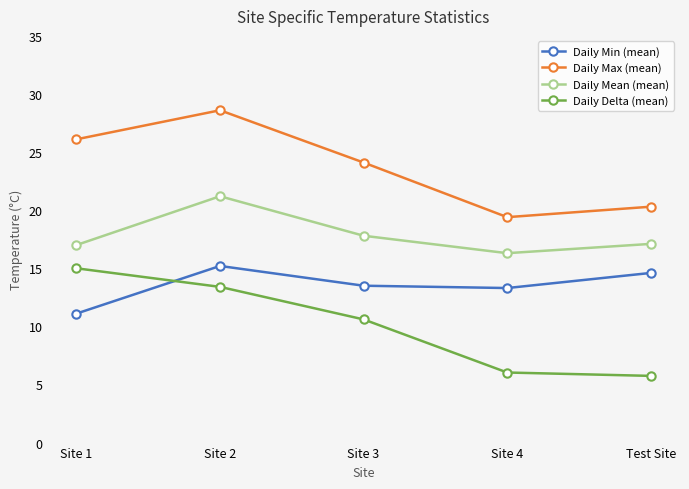

Is it true that Daily Delta (mean) equals 6.0 at Site 4?

True